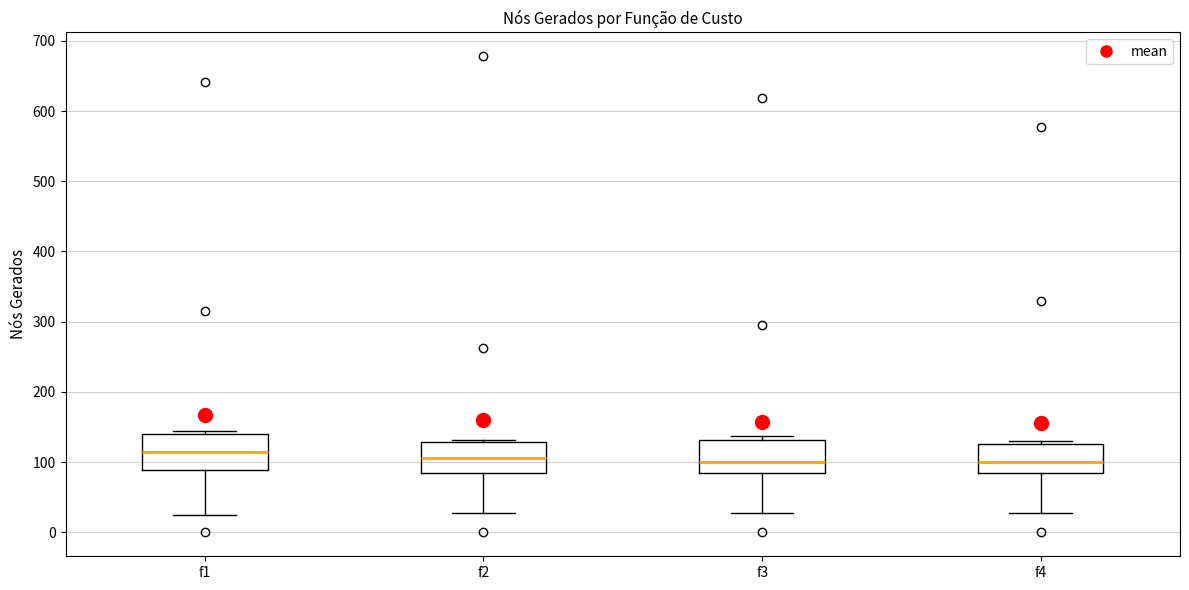

Where does the median line of the box for f2 sit on the y-axis? The values are not printed on the chart, so give them approximately, as read against the axis.

110